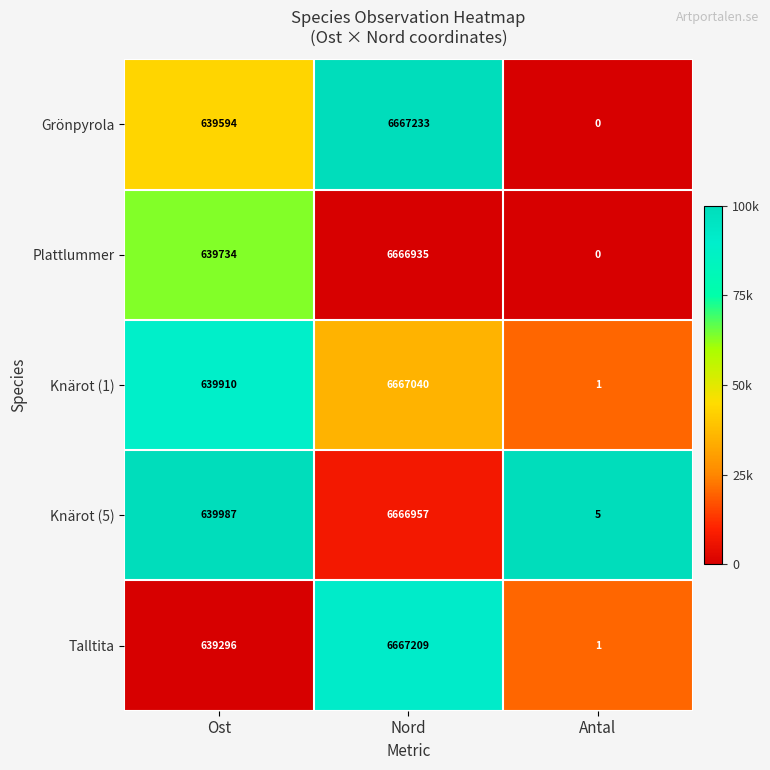

At which category does the chart reach its peak across all series?

Nord